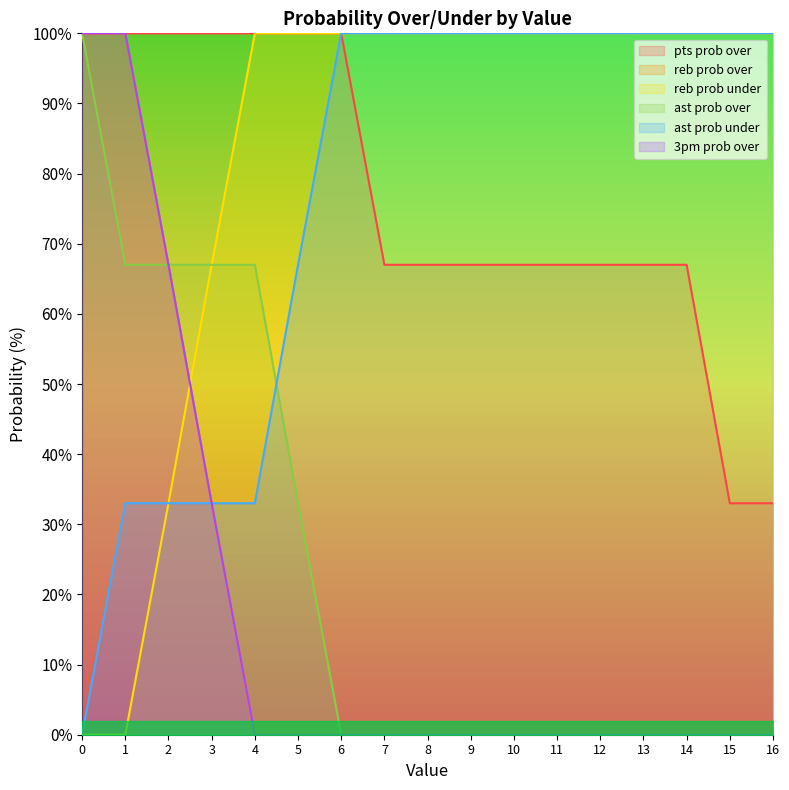

How many values in the ast prob under series are below 100?

6